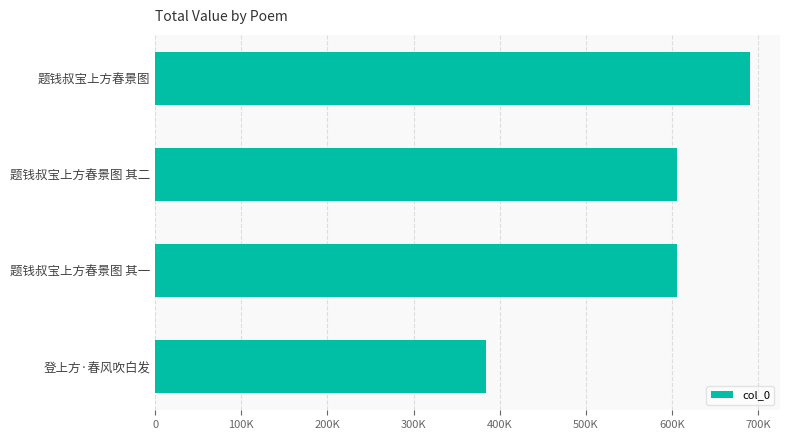

Does the chart contain any negative values?

No